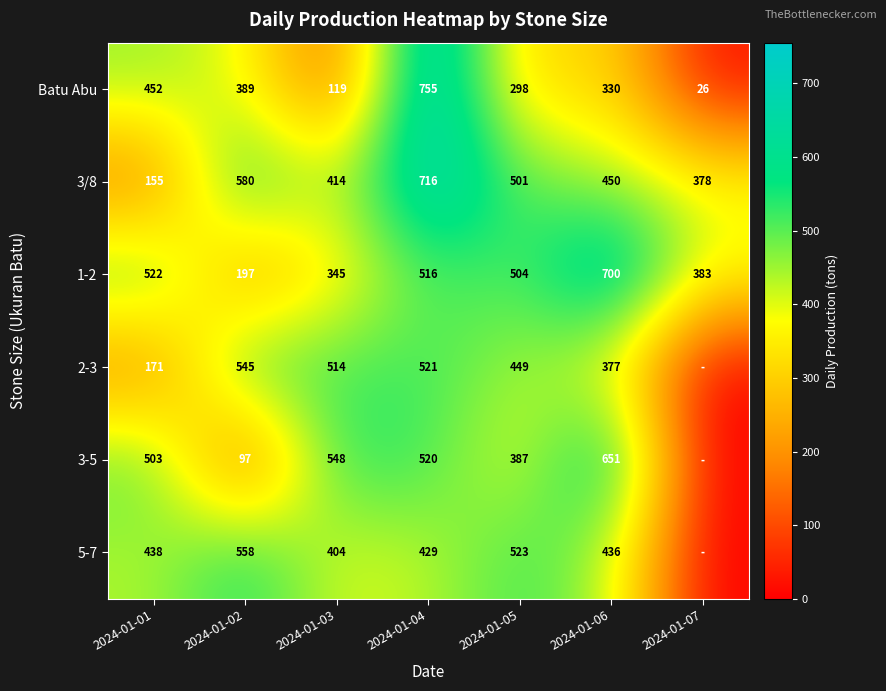

What is the spread (max minus min) of values at 2024-01-04?

326